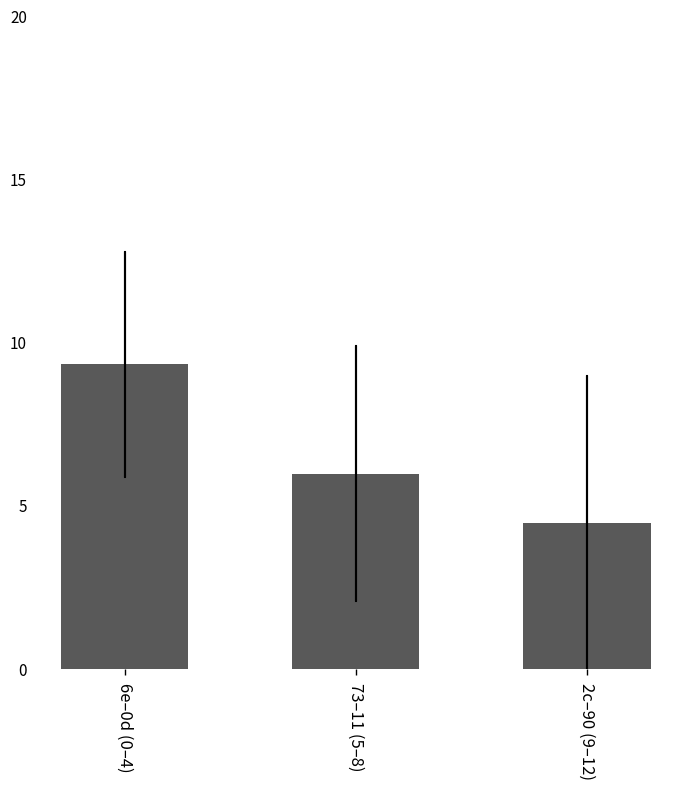

How many bars are there in total?

3